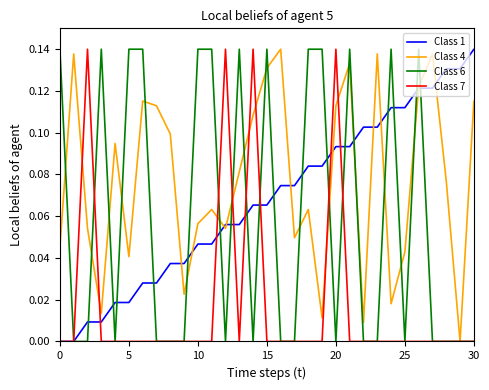

Which series has the largest total across all categories?

Class 4